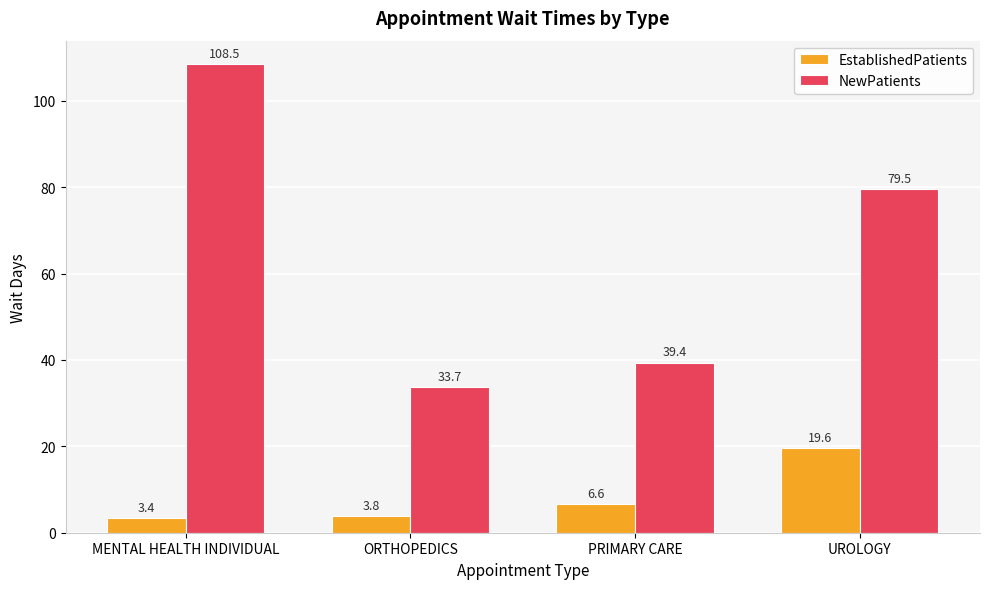

Between PRIMARY CARE and UROLOGY, which series saw the biggest shift?

NewPatients